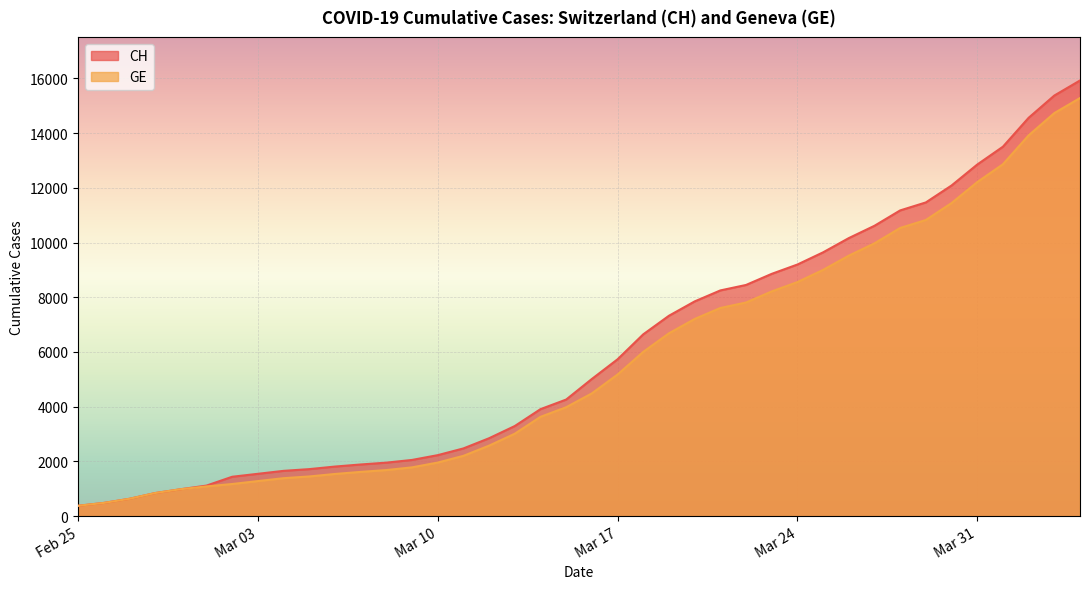

Which category has the highest value in the CH series?

2020-04-04